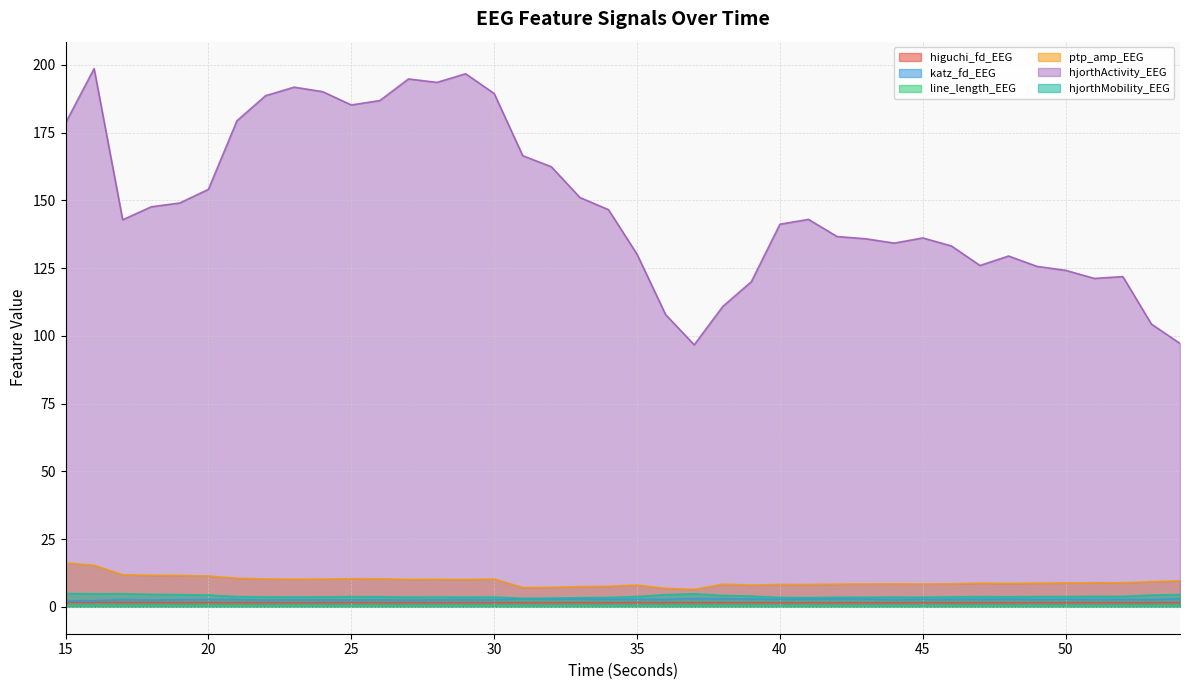

The value of line_length_EEG at 38 is 0.4. True or false?

True